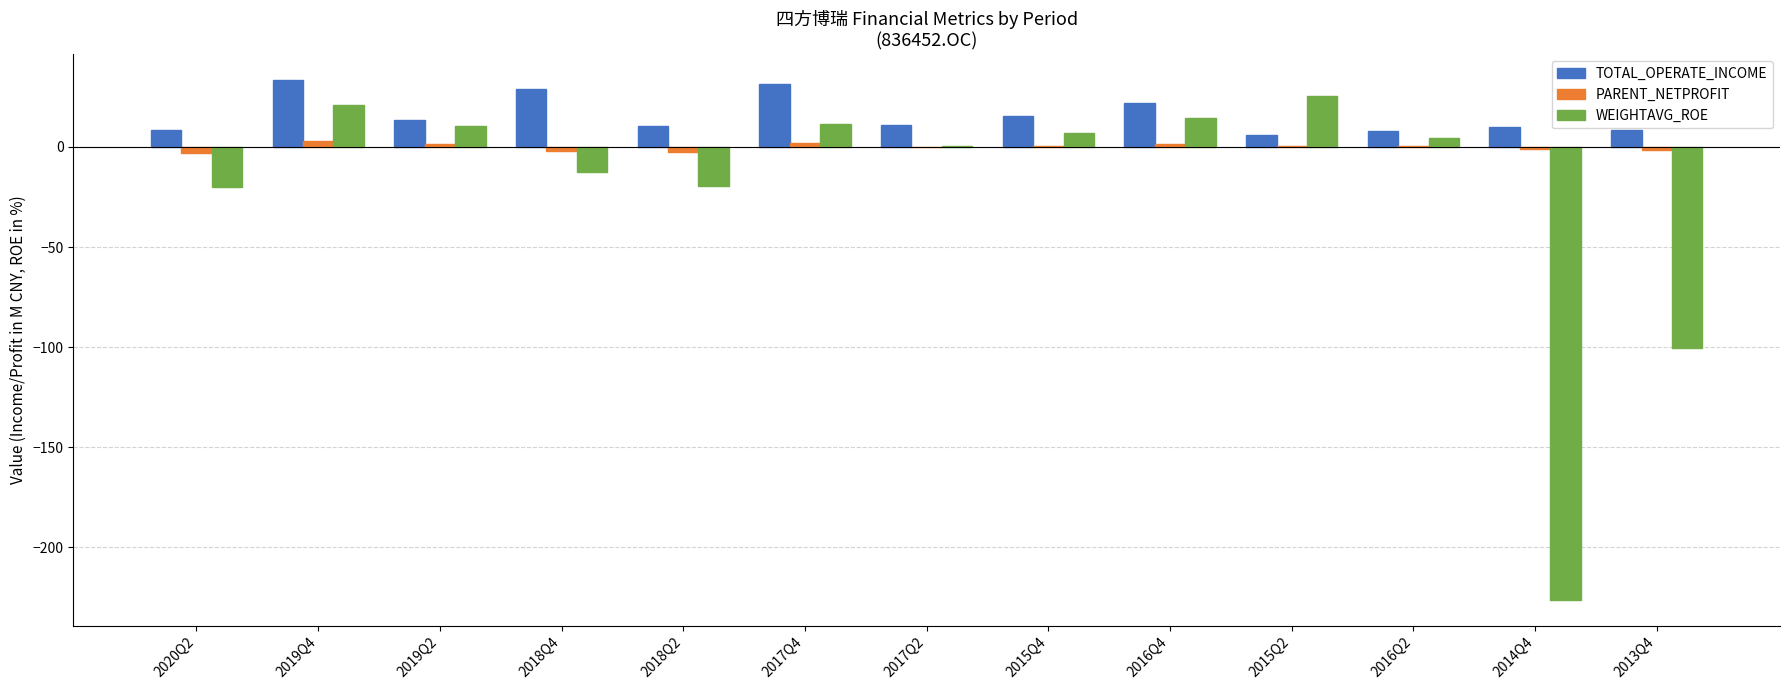

At which category is the sum across all series the highest?

2019Q4